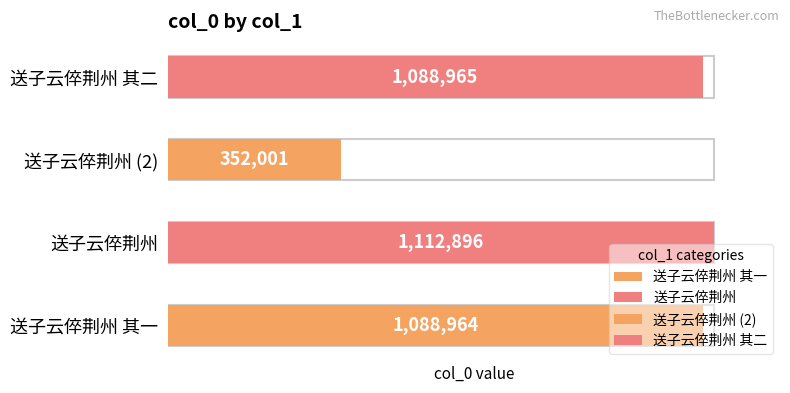

How many series are shown in this chart?

1